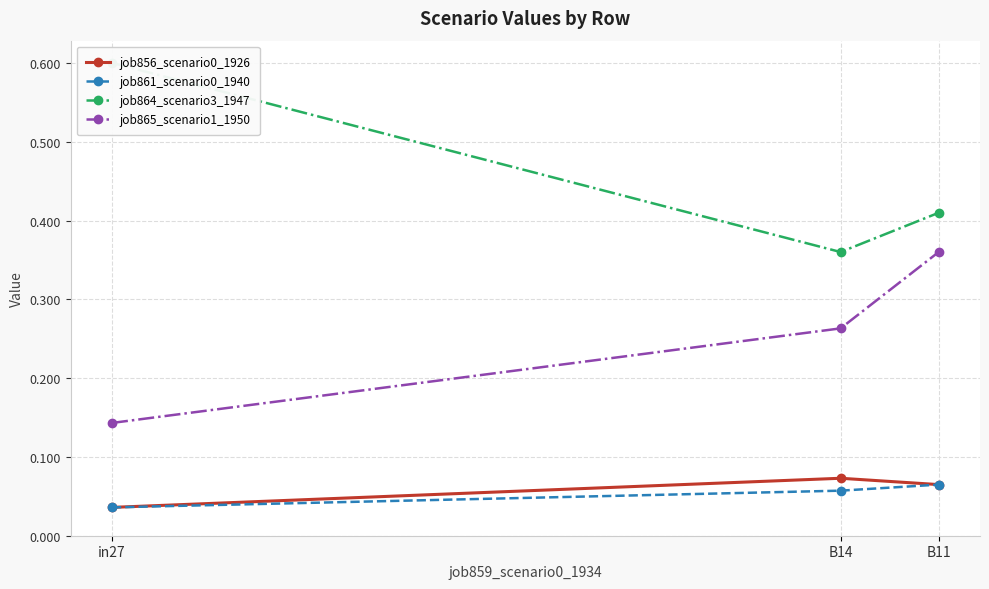

What is the difference between the highest and lowest values at B14?

0.3